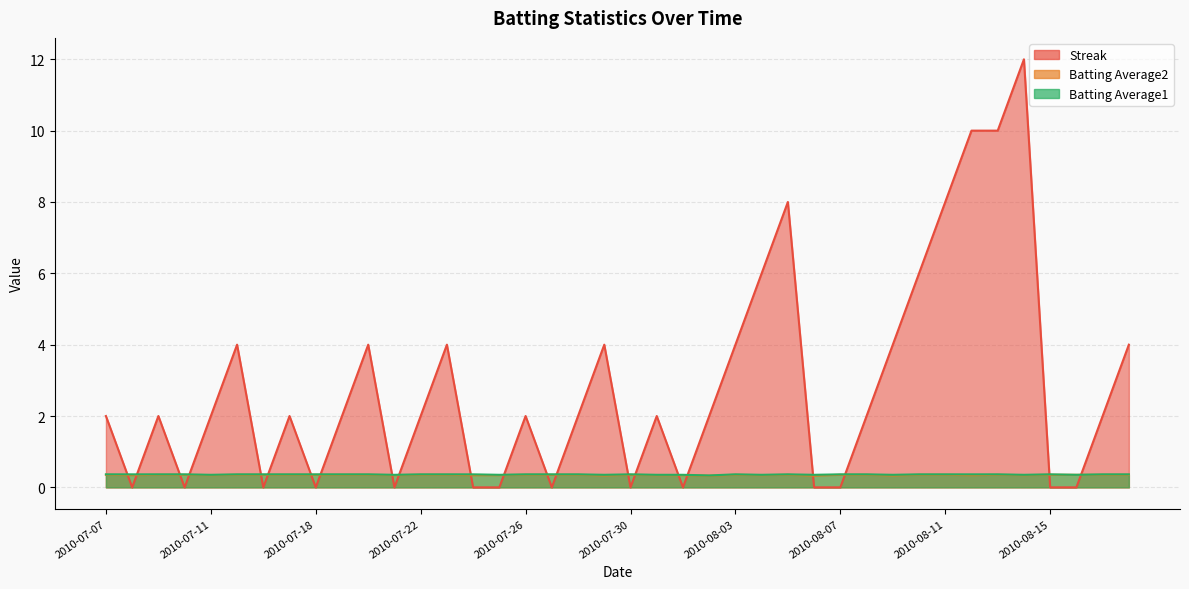

List the labels in order of Streak value, largest first.

2010-08-14, 2010-08-12, 2010-08-13, 2010-08-05, 2010-08-11, 2010-08-04, 2010-08-10, 2010-07-15, 2010-07-20, 2010-07-23, 2010-07-29, 2010-08-03, 2010-08-09, 2010-08-18, 2010-07-07, 2010-07-09, 2010-07-11, 2010-07-17, 2010-07-19, 2010-07-22, 2010-07-26, 2010-07-28, 2010-07-31, 2010-08-02, 2010-08-08, 2010-08-17, 2010-07-08, 2010-07-10, 2010-07-16, 2010-07-18, 2010-07-21, 2010-07-24, 2010-07-25, 2010-07-27, 2010-07-30, 2010-08-01, 2010-08-06, 2010-08-07, 2010-08-15, 2010-08-16